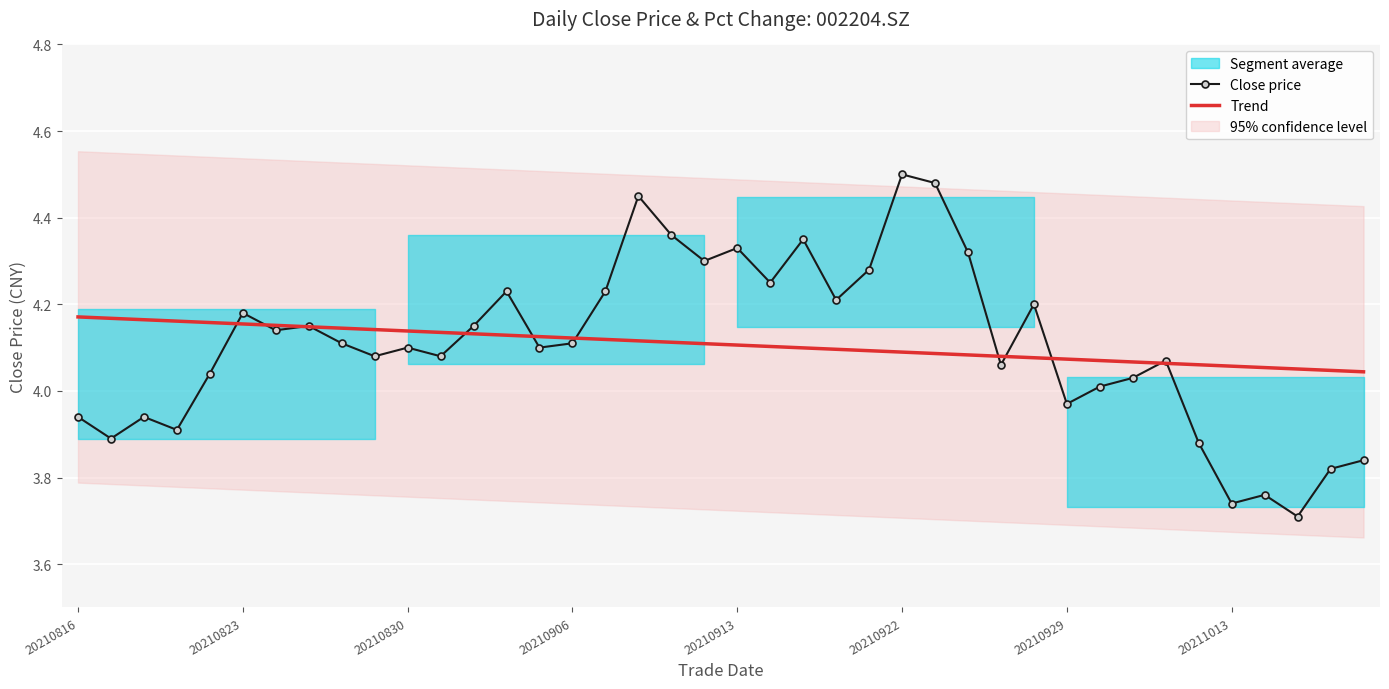

How many categories are shown in the chart?

40